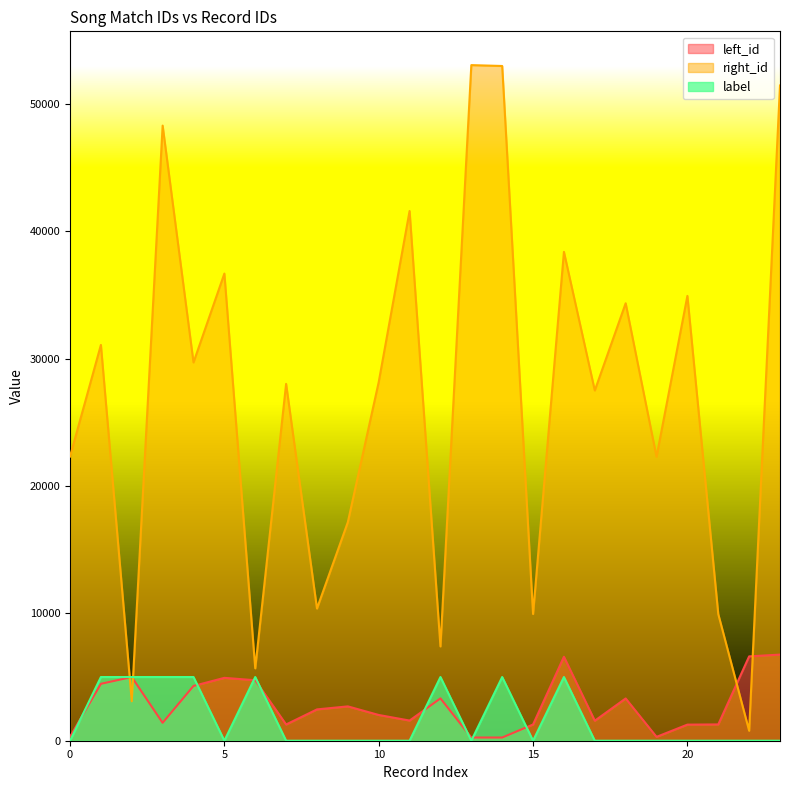

The value of right_id at 6 is 1259. True or false?

False